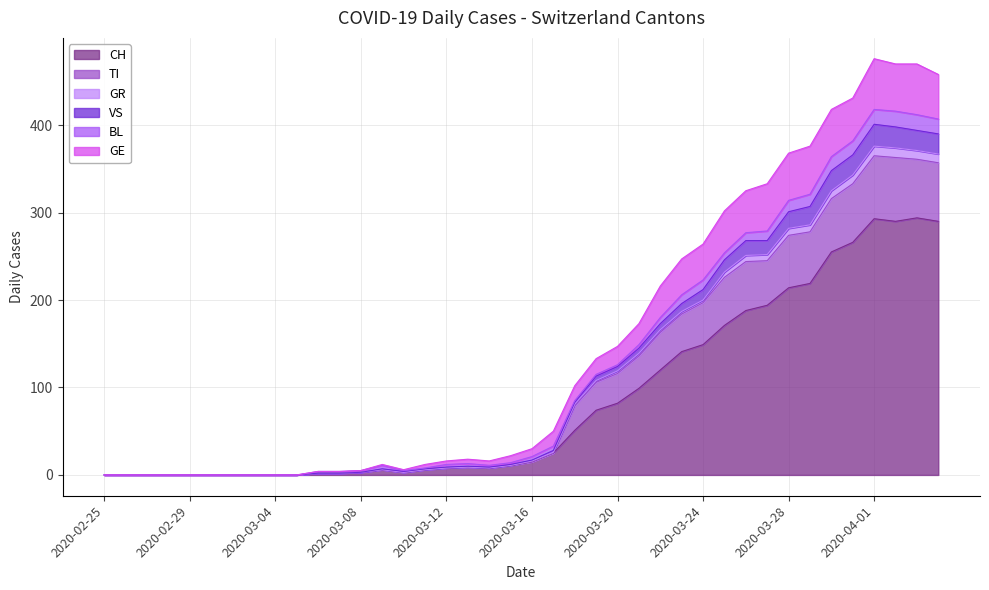

What are all the series names shown in the legend?

CH, TI, GR, VS, BL, GE